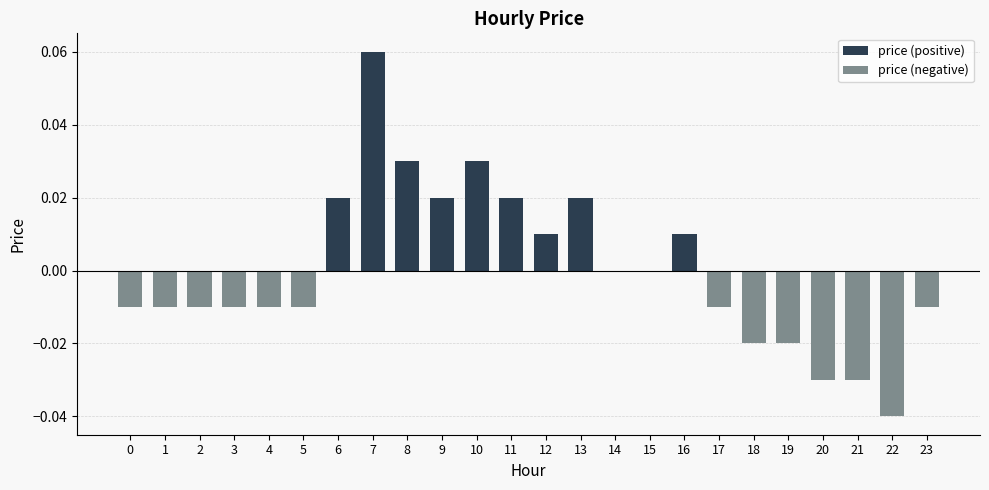

Count the price (negative) values in the range 0 to 1.

11